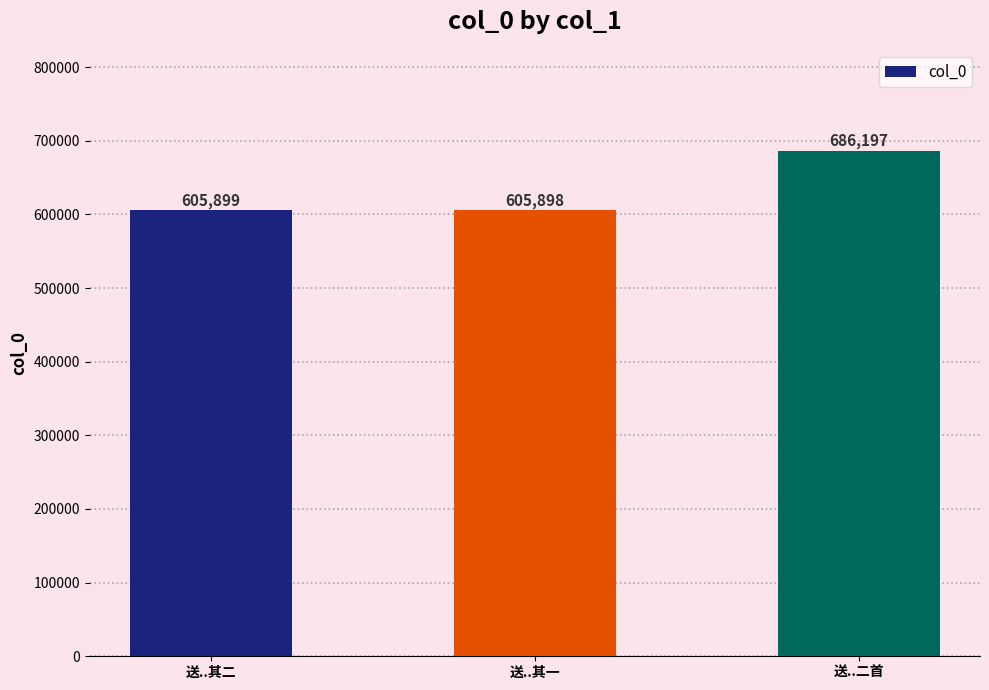

At which category does the chart reach its peak across all series?

送..二首